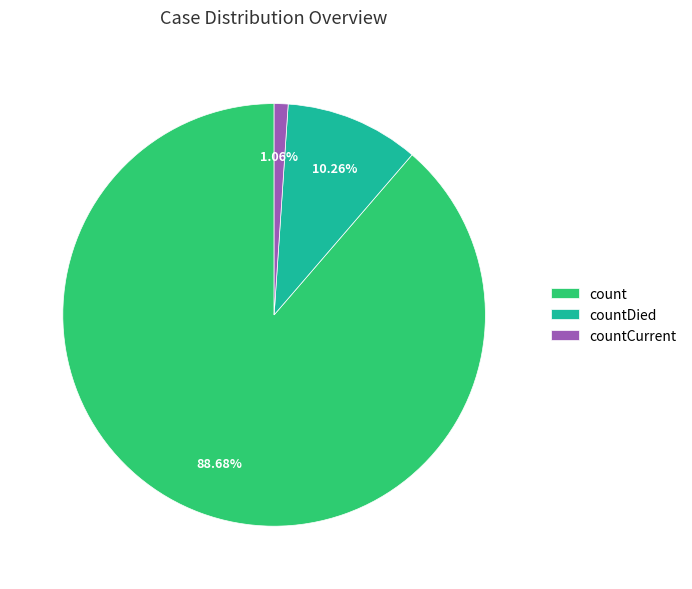

Does count account for over 50% of the chart?

Yes